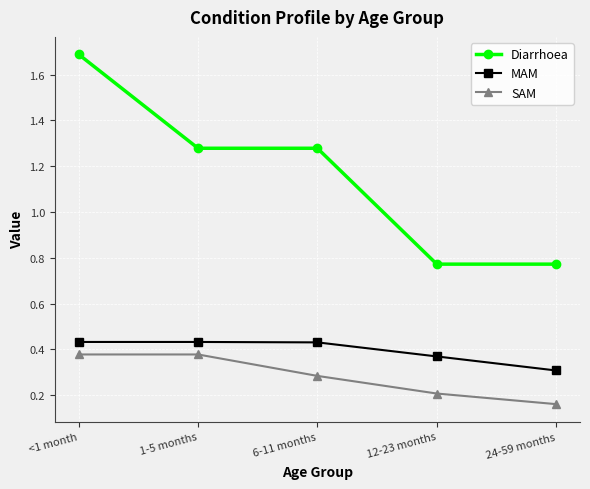

At which label does Diarrhoea first exceed 1?

<1 month